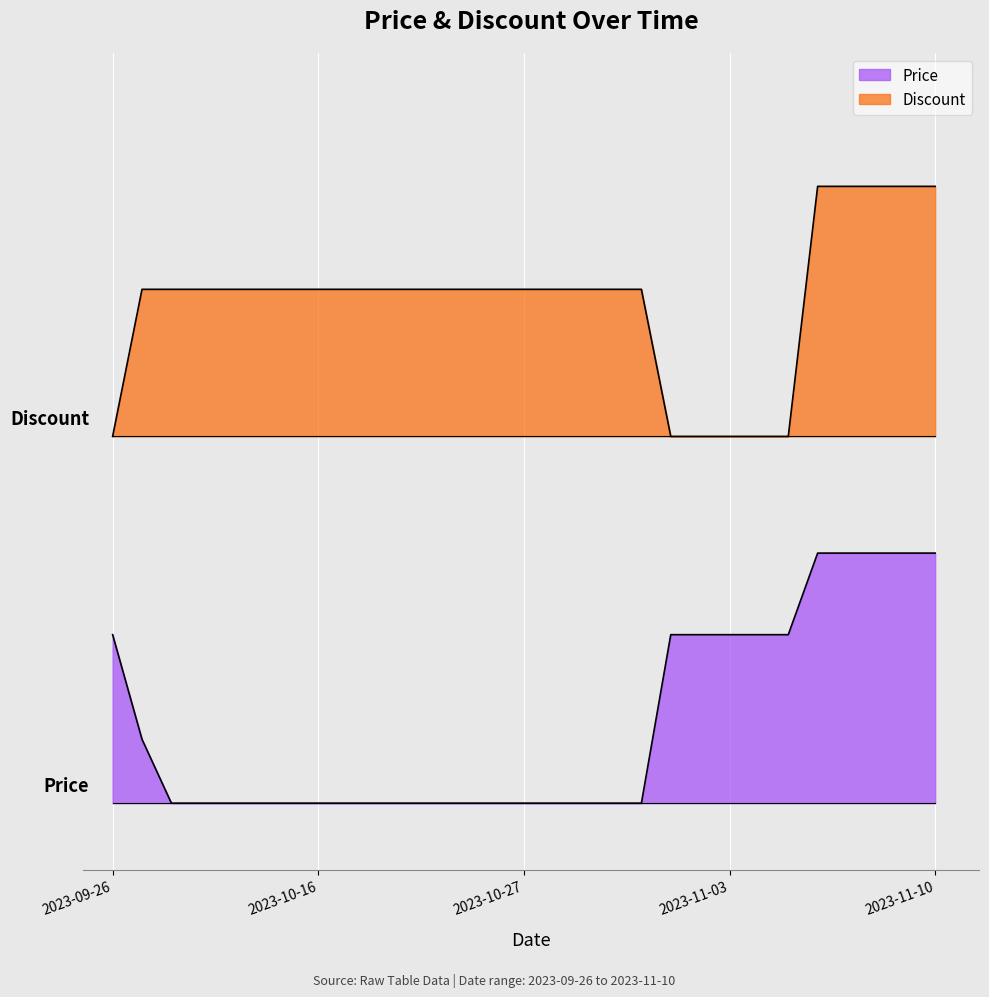

Rank the series by their average value, from lowest to highest.

Price, Discount